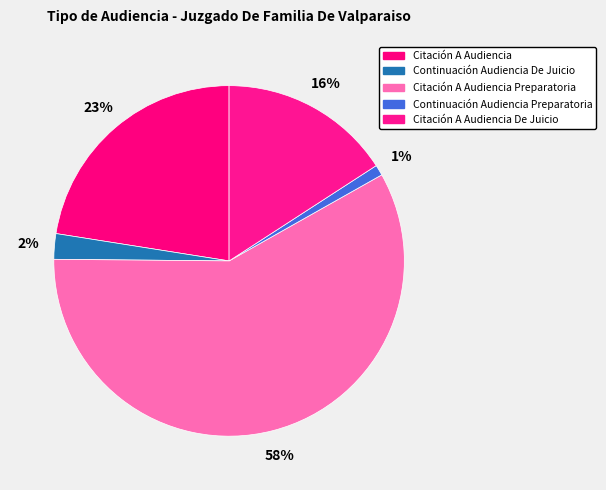

Rank the categories by value from lowest to highest.

Continuación Audiencia Preparatoria, Continuación Audiencia De Juicio, Citación A Audiencia De Juicio, Citación A Audiencia, Citación A Audiencia Preparatoria